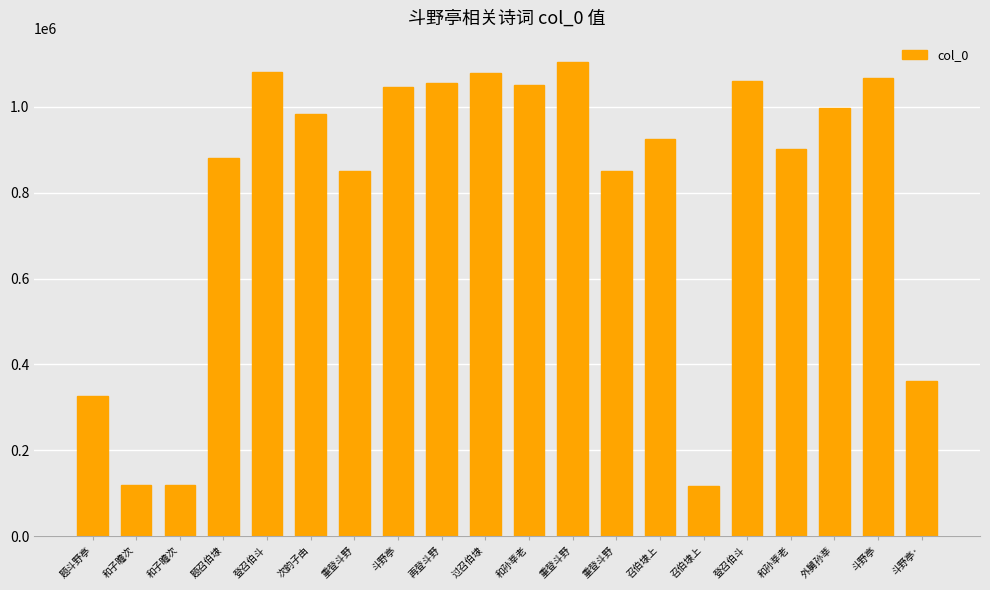

How many data points are less than 982441?

10